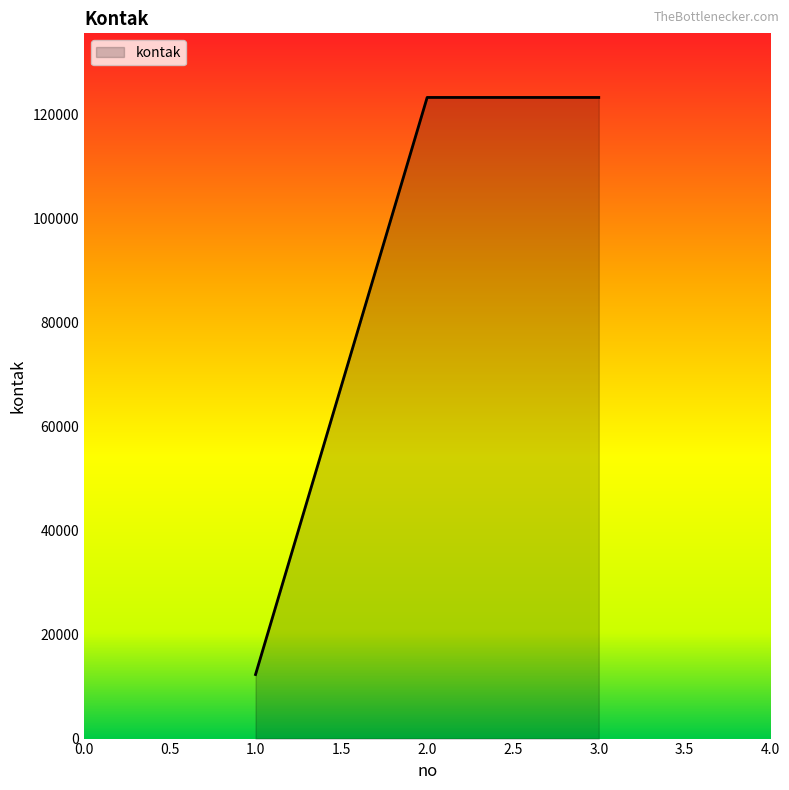

What is the approximate value at 2.0, to the nearest 50?

123200